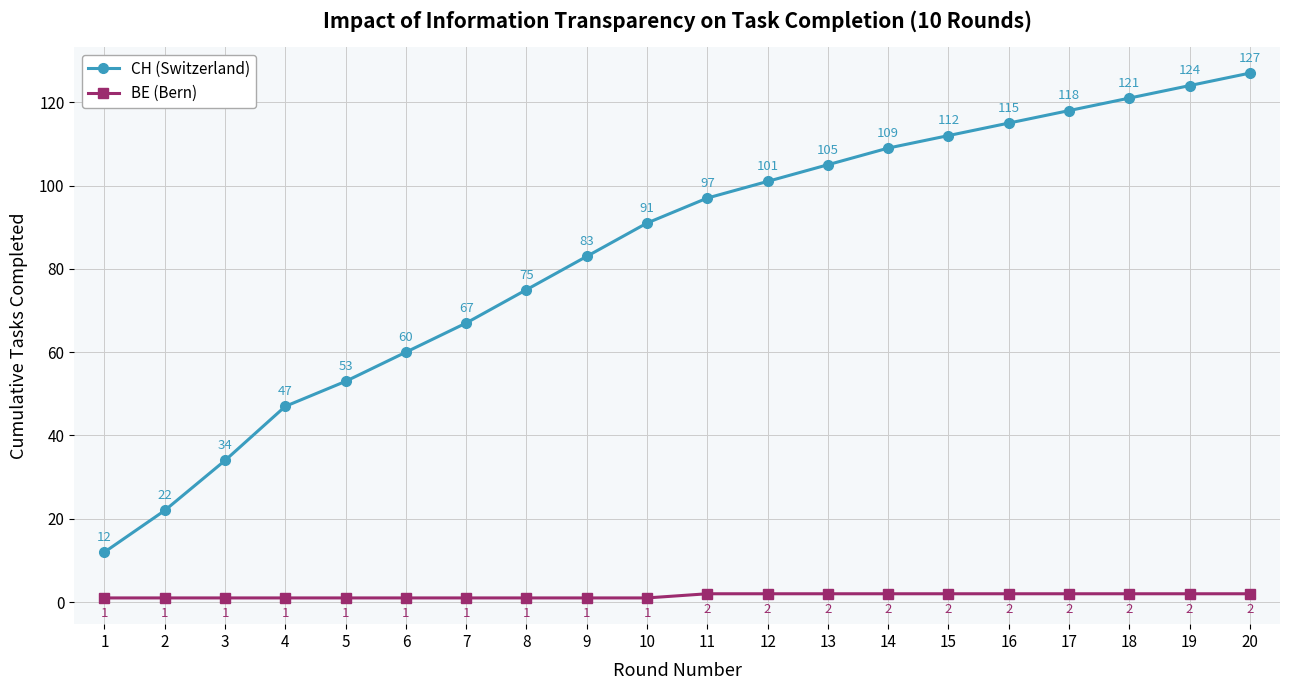

How many values in the BE (Bern) series are below 2?

10